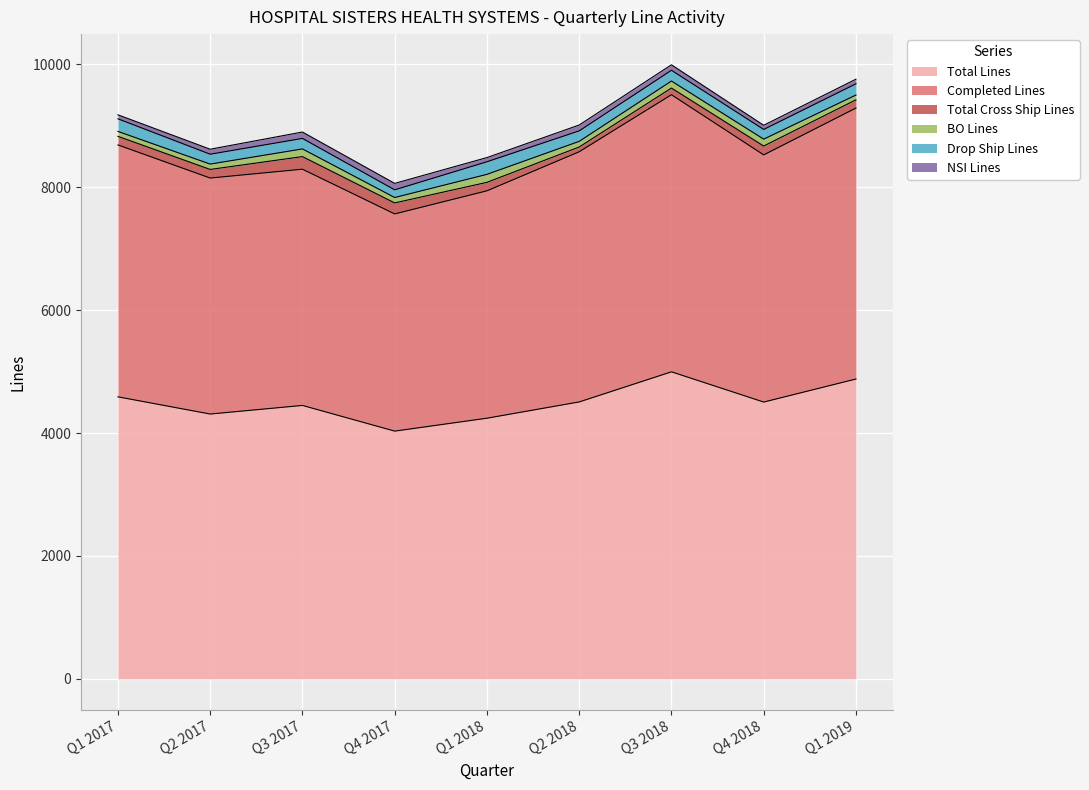

What position from the left is Q4 2017?

4